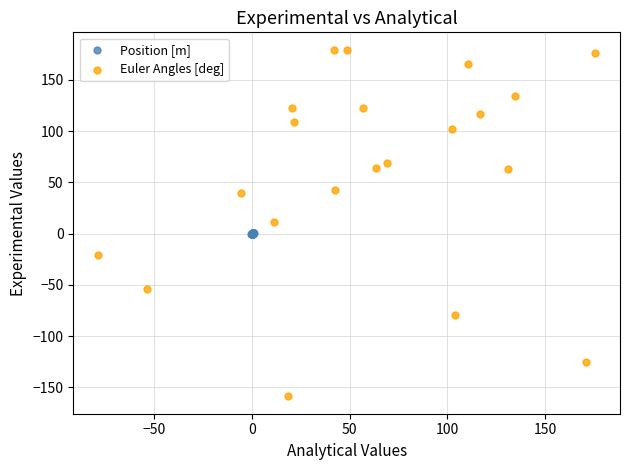

Which series contains the highest Y value?

Euler Angles [deg]